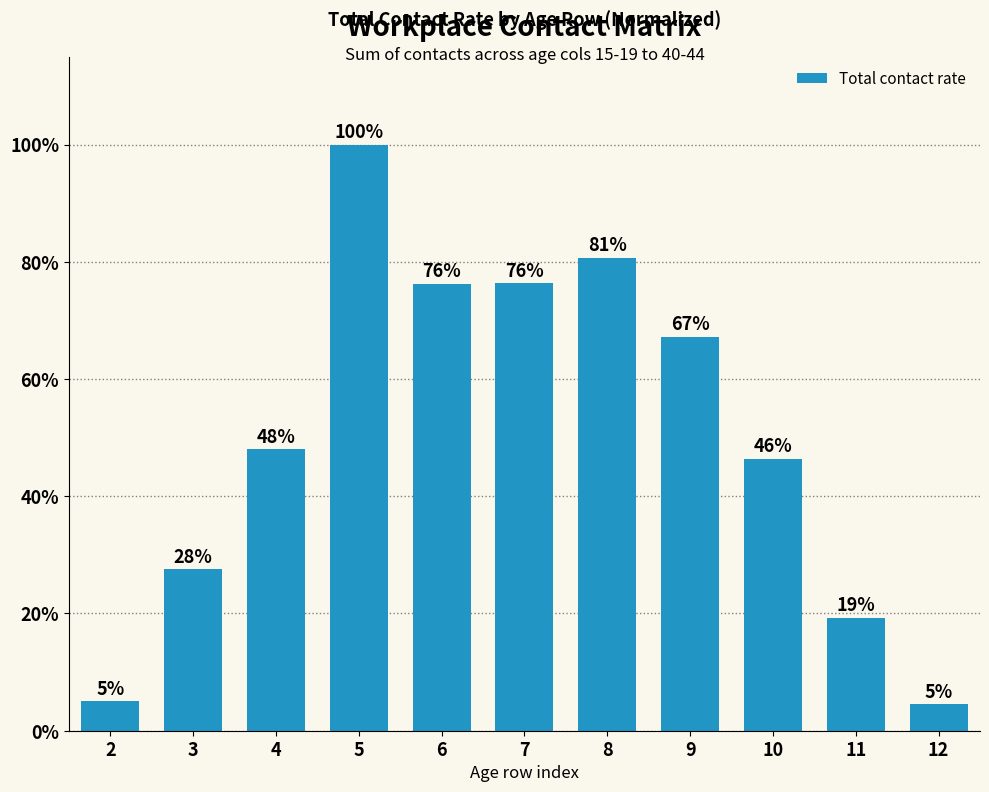

Count the number of values greater than 47.

6